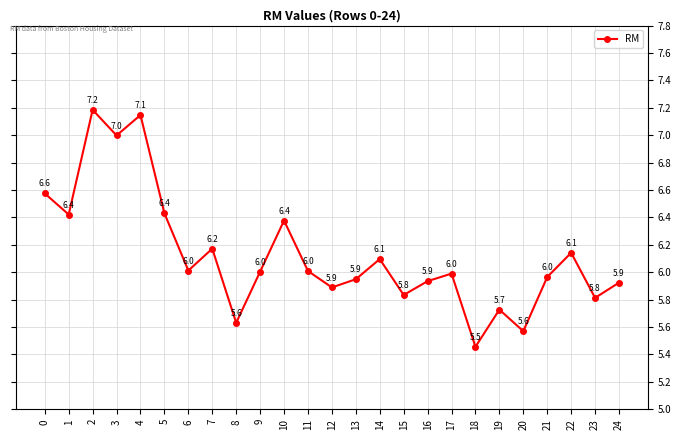

At which category does the chart reach its peak across all series?

2